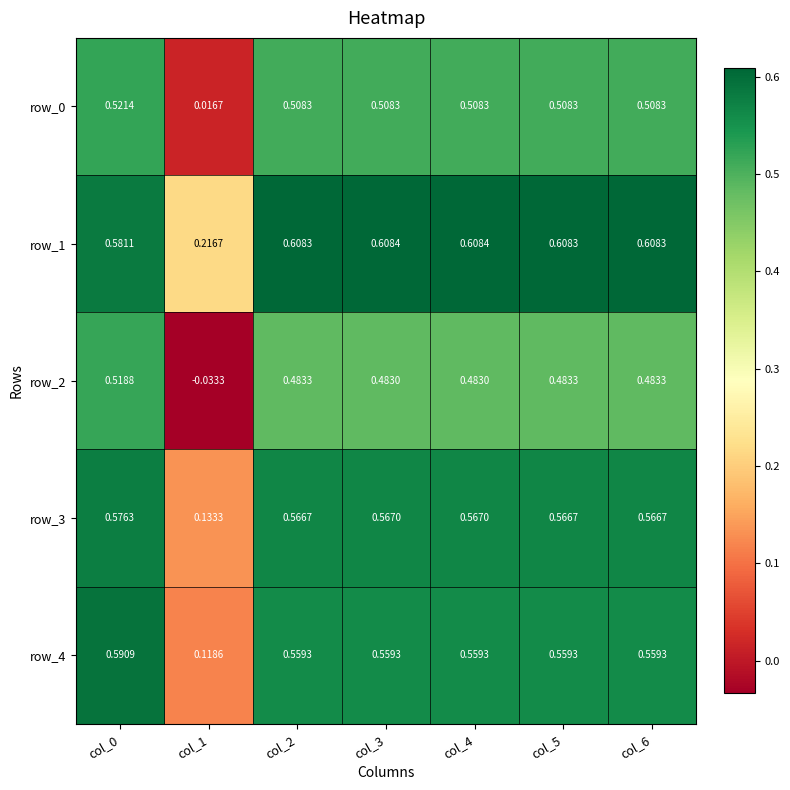

At which label is row_3 closest to 0?

col_1